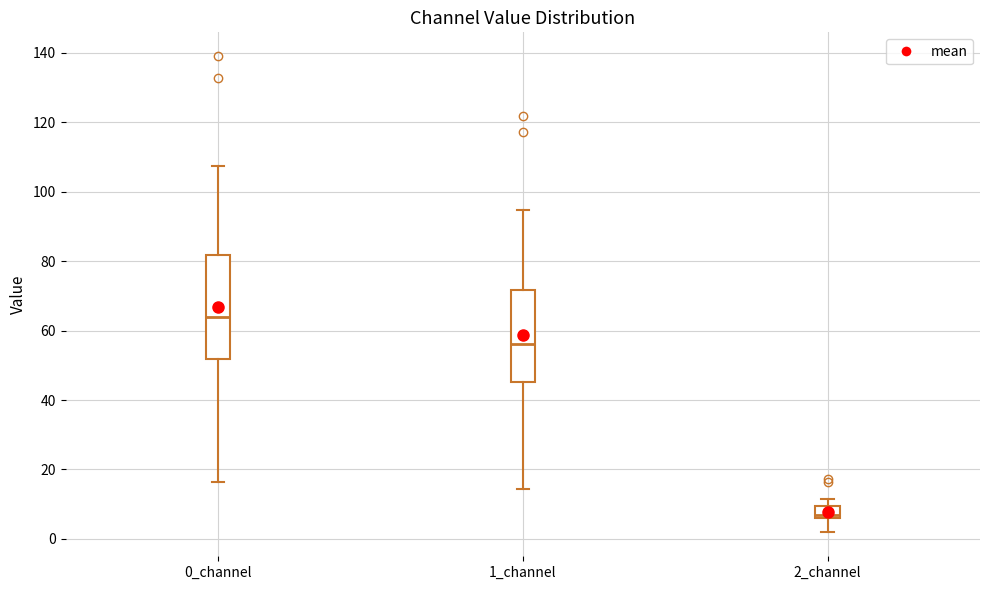

Reading left to right, read every box against the y-axis: the position of its median line, the range the box covers, and the ends of its whiskers. The values are not printed on the chart, so give them approximately, as read against the axis.

0_channel: median 64, box 52 to 82, whiskers 16 to 108
1_channel: median 56, box 46 to 72, whiskers 14 to 94
2_channel: median 6 (just above the box's lower edge), box 6 to 10, whiskers 2 to 12